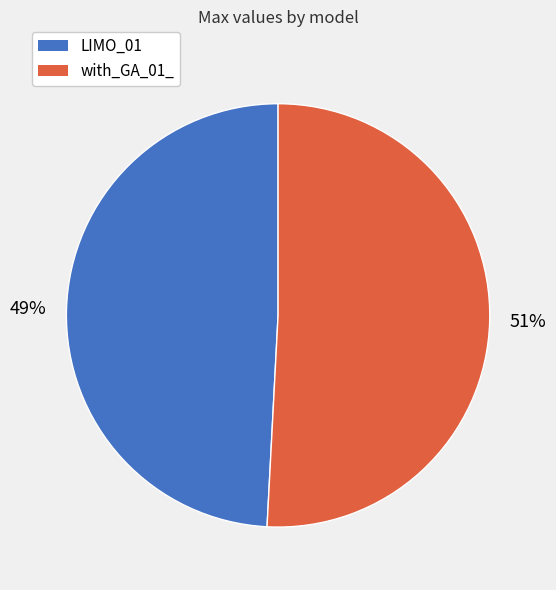

Rank the categories by value from highest to lowest.

with_GA_01_, LIMO_01